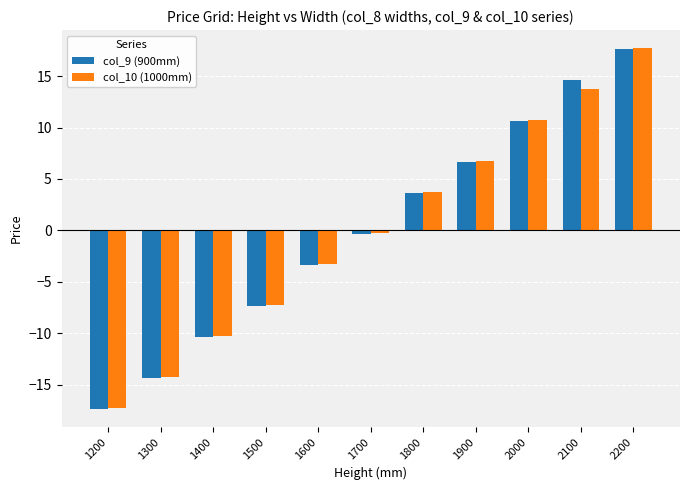

How many data points in col_9 (900mm) are above 0?

5